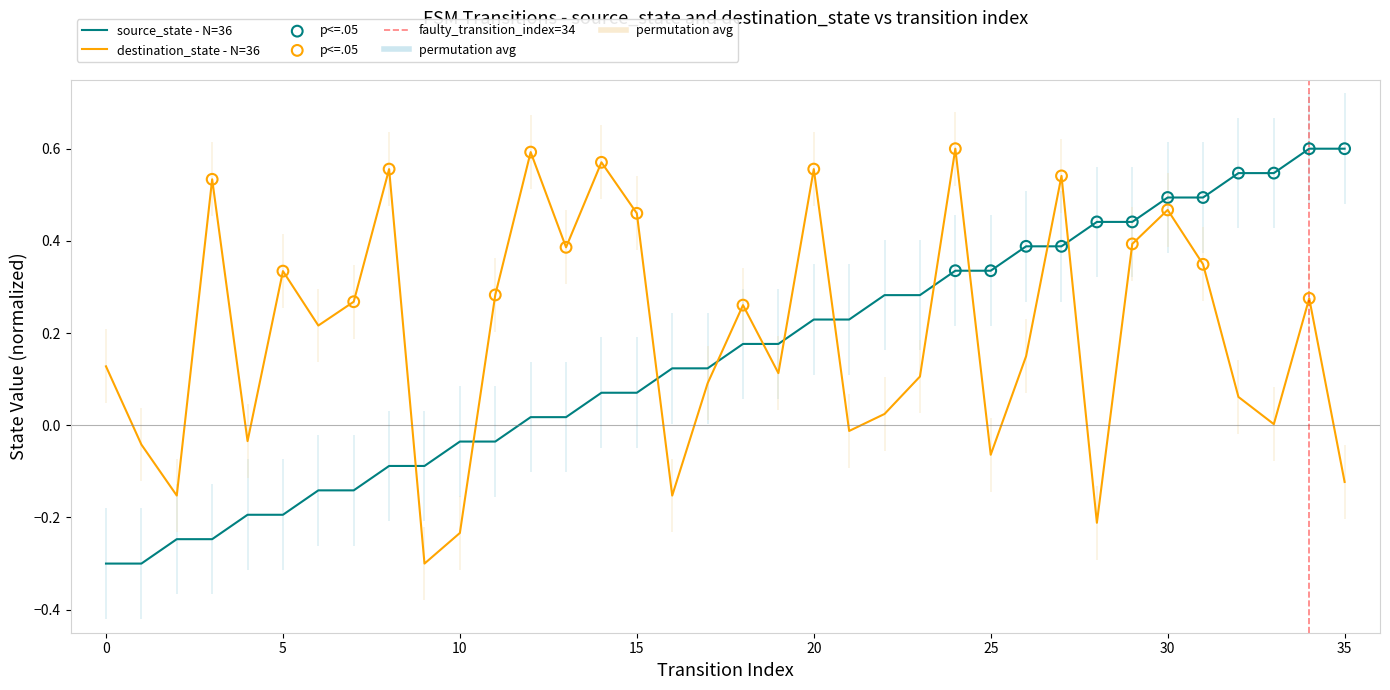

At which category is the sum across all series the highest?

30